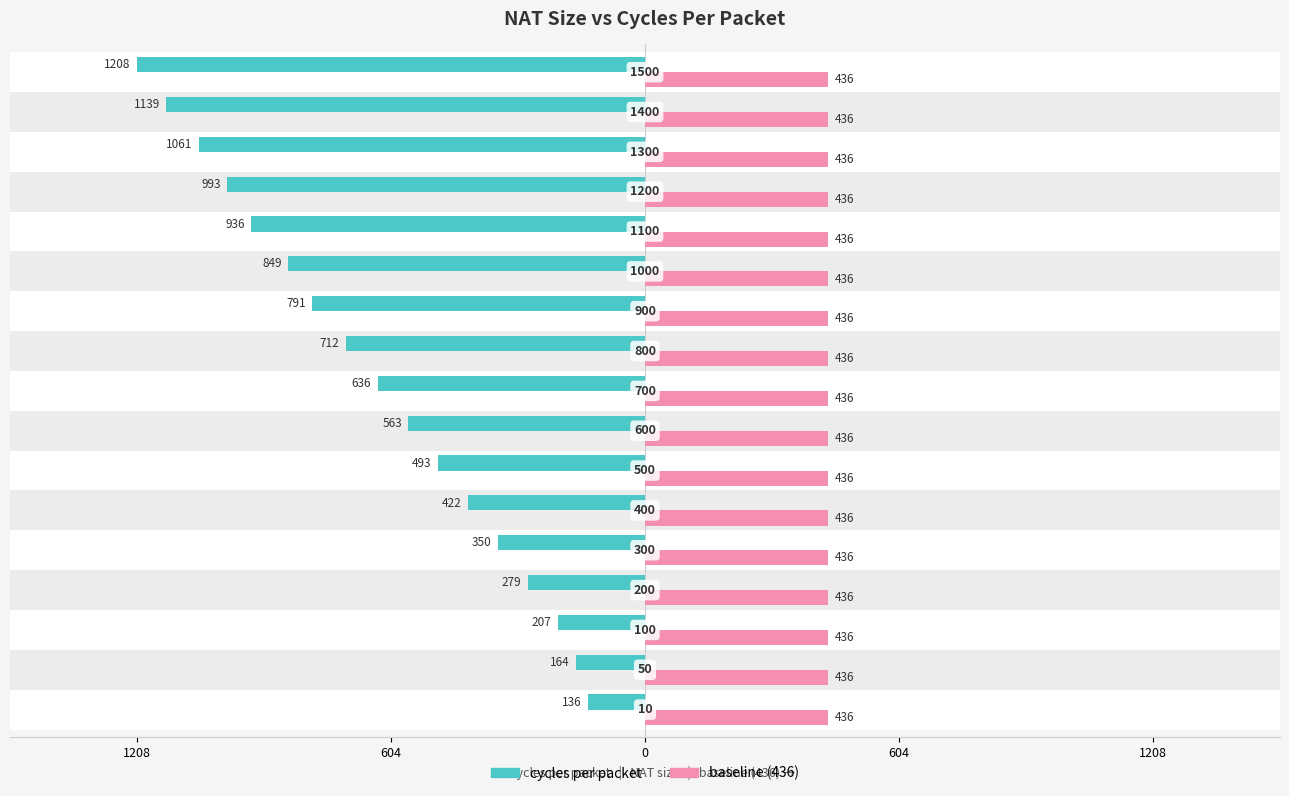

What are all the series names shown in the legend?

cycles per packet, baseline (436)